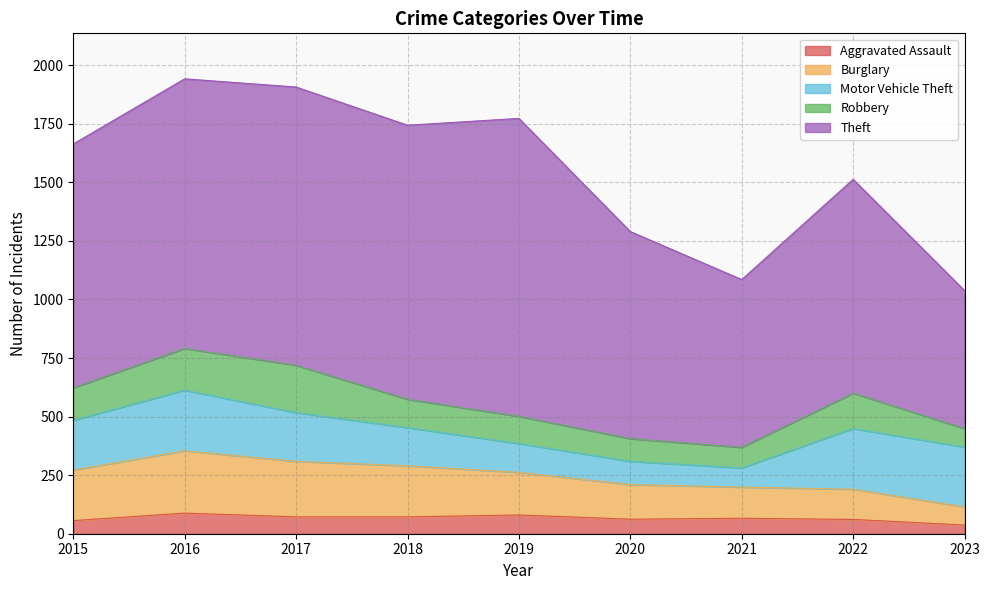

What is the maximum value shown in the chart?

1272